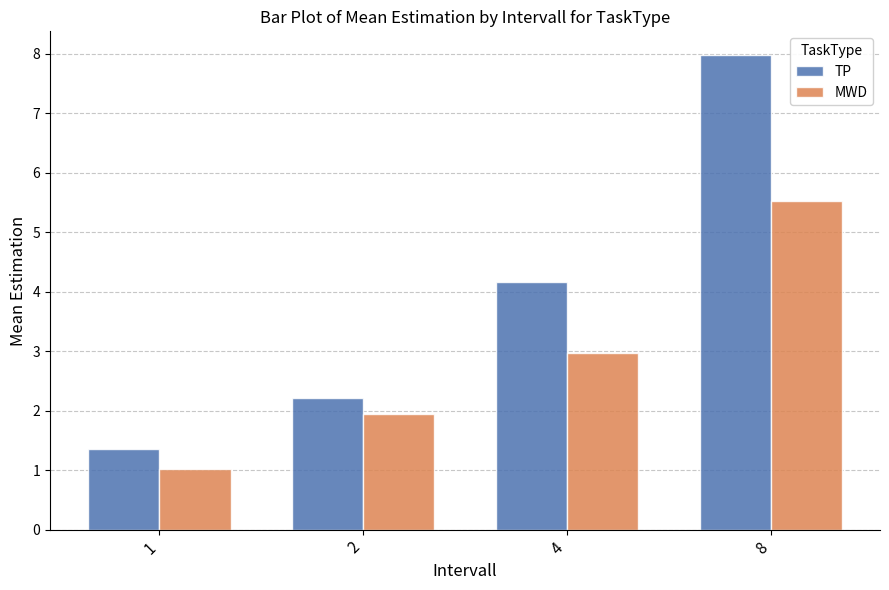

At which label does MWD reach its peak?

8